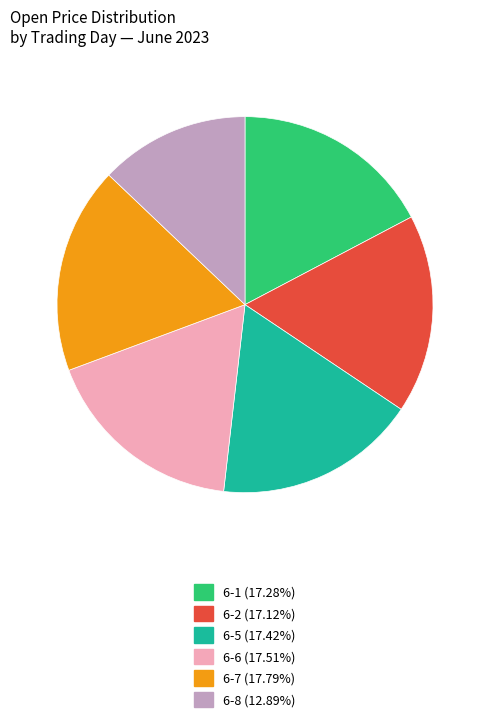

Do 6-1 (17.28%) and 6-7 (17.79%) together represent more than half of the pie?

No